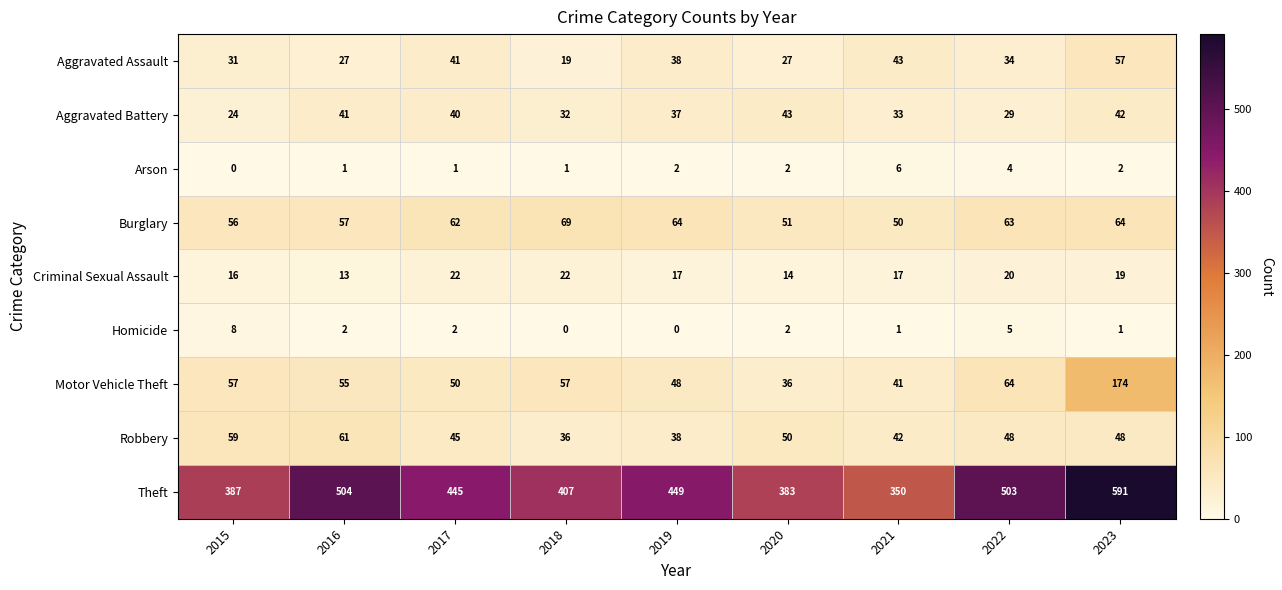

At which category does the chart reach its peak across all series?

2023